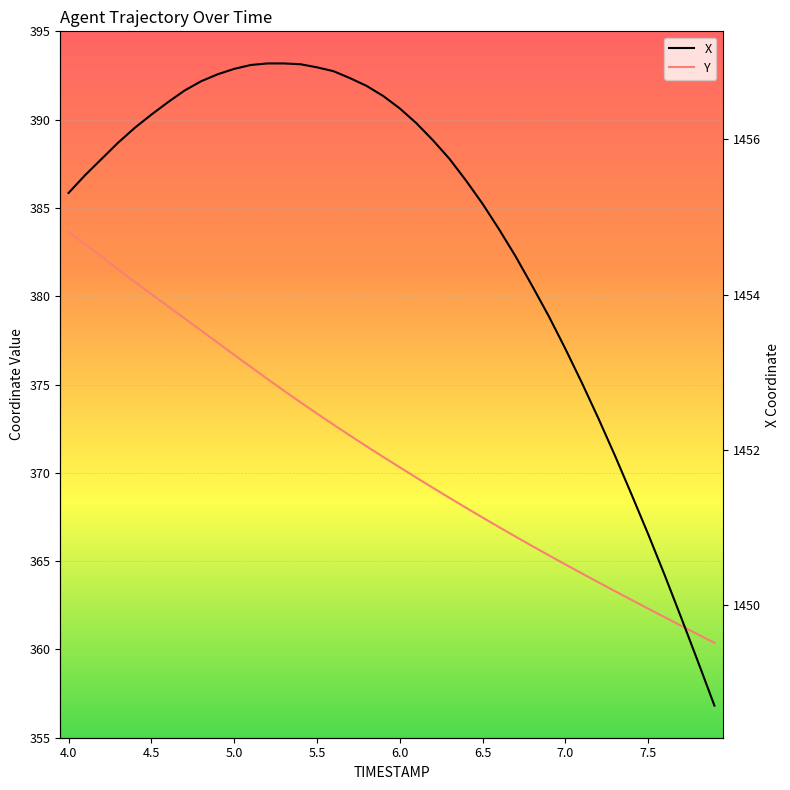

What is the minimum value for X?

1448.7